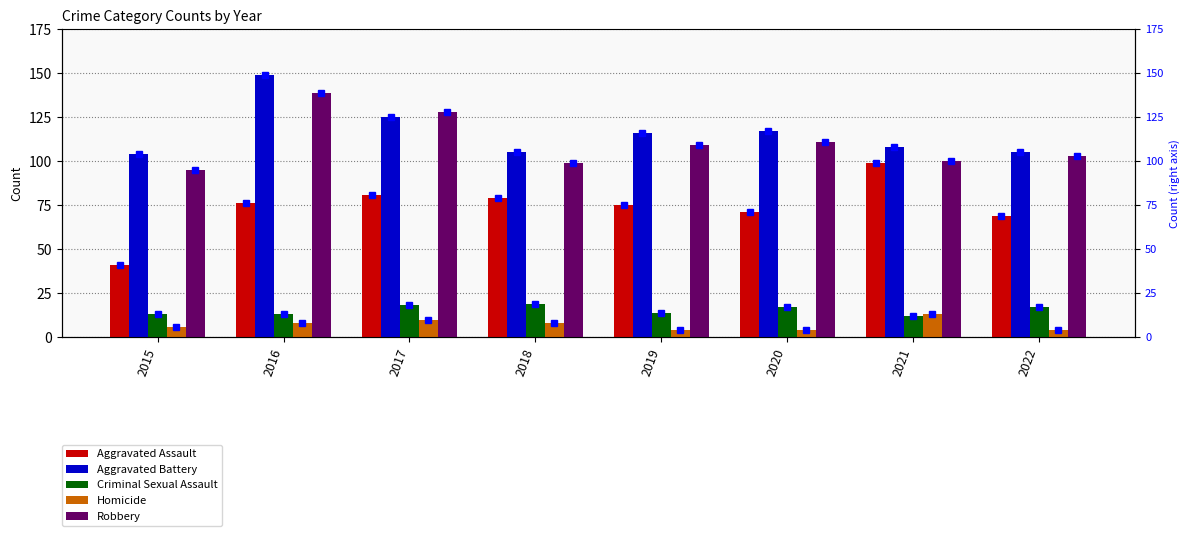

What are all the series names shown in the legend?

Aggravated Assault, Aggravated Battery, Criminal Sexual Assault, Homicide, Robbery